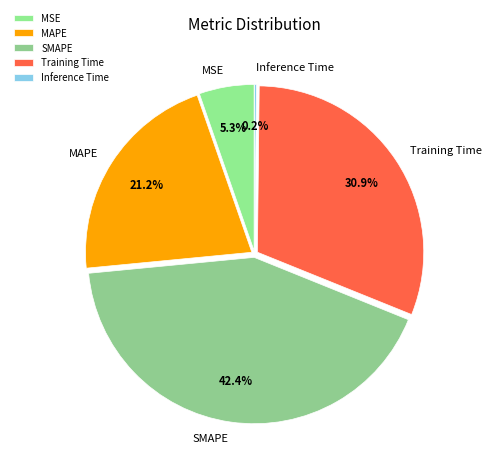

Which has a higher value, SMAPE or MSE?

SMAPE